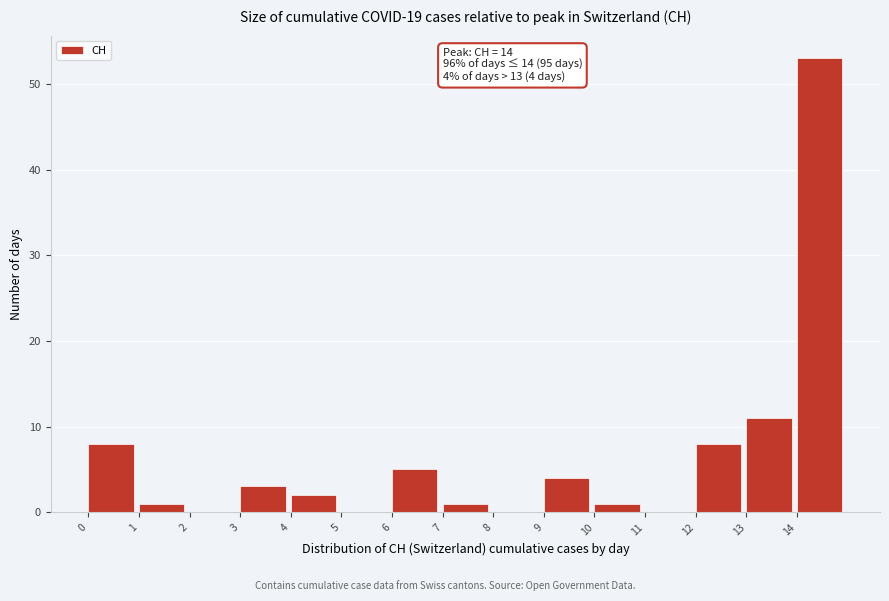

Over which range of the x-axis is the bar tallest?

14 to 15